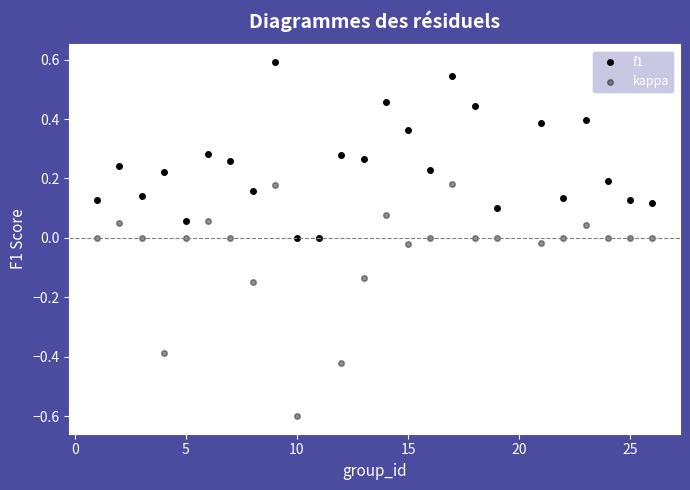

Which series contains the lowest Y value?

kappa